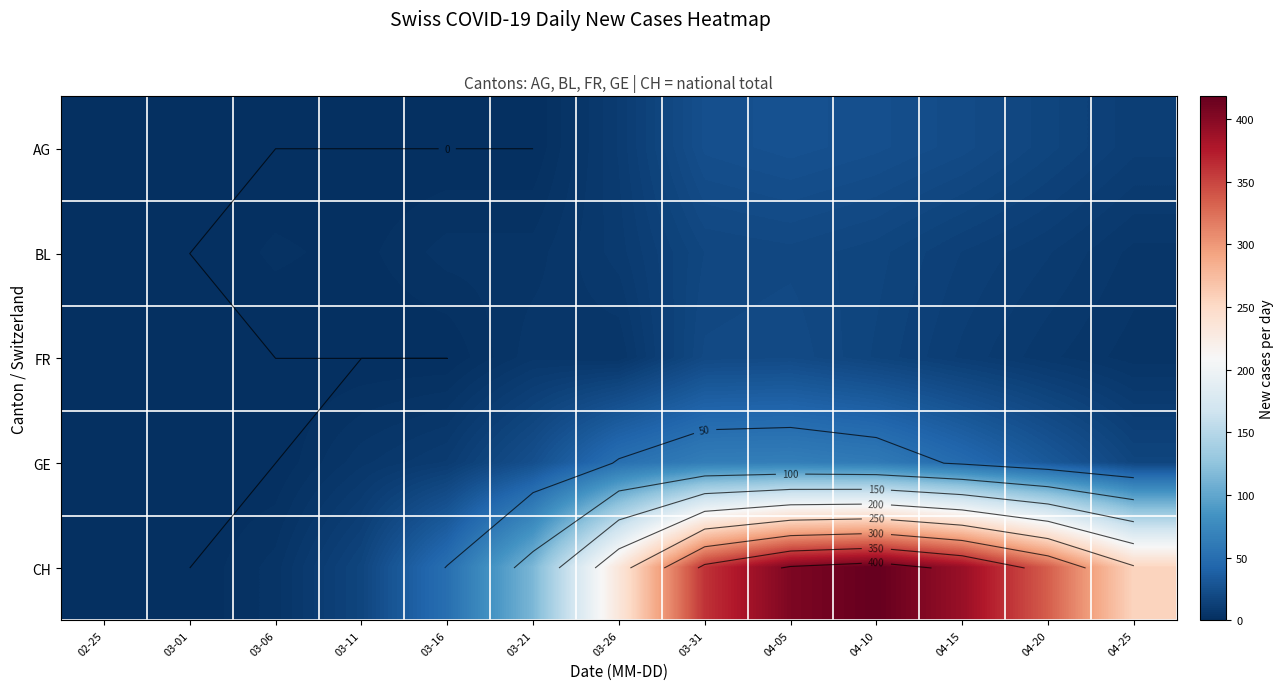

At which category is the sum across all series the highest?

04-05